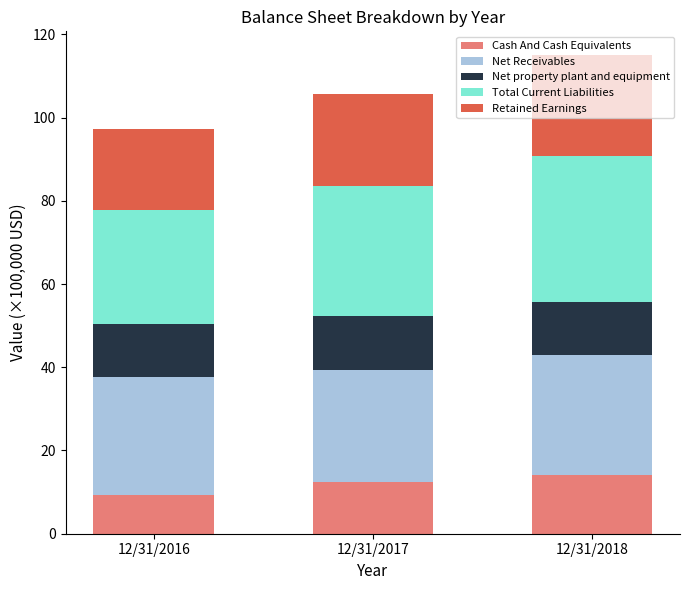

The Cash And Cash Equivalents series shows 18.7 at 12/31/2017. True or false?

False